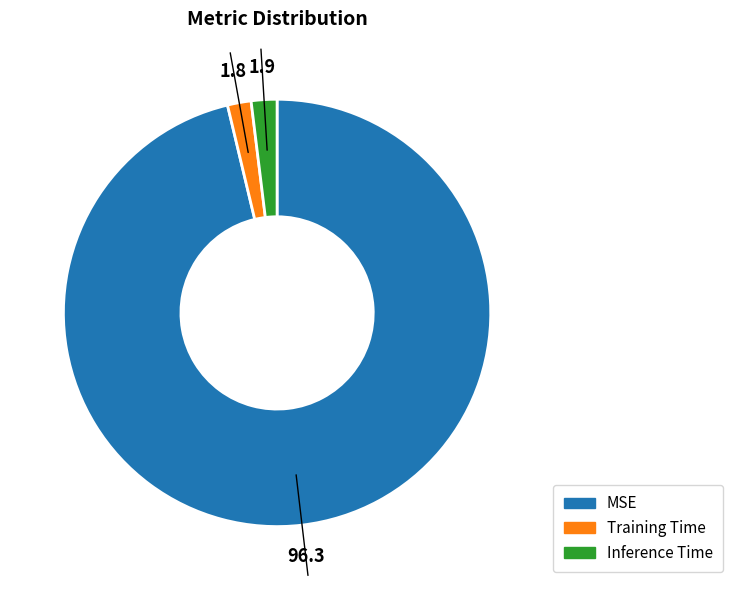

Is it true that Inference Time is 2% of the pie?

True